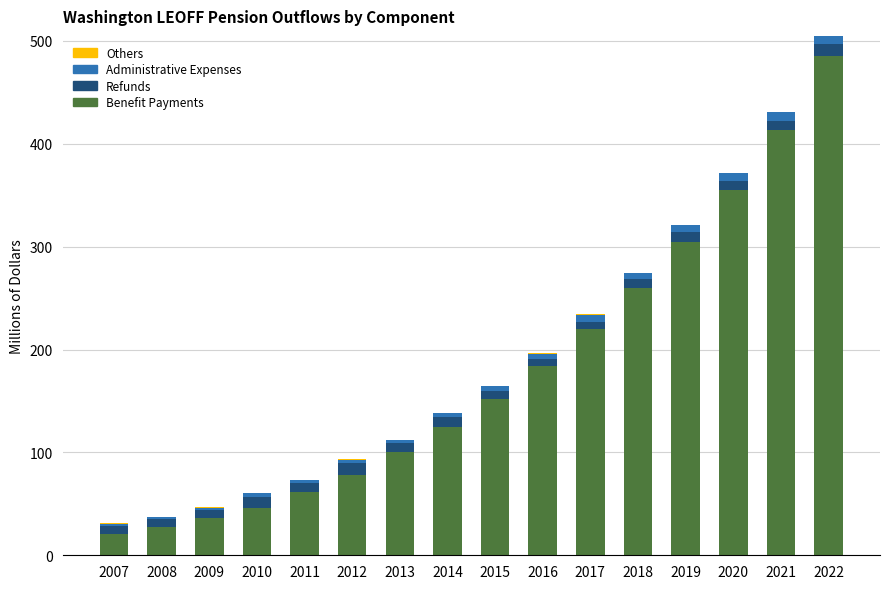

At which label does Benefit Payments reach its peak?

2022